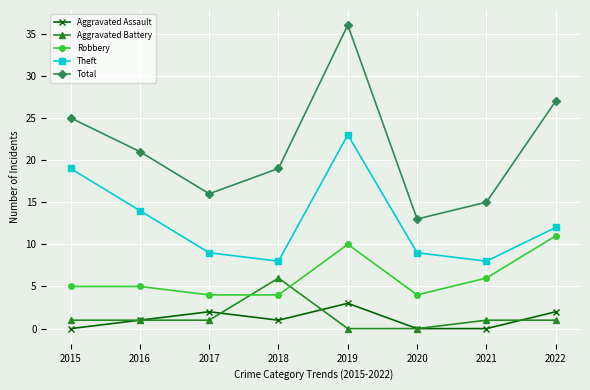

At which label does Theft reach its peak?

2019